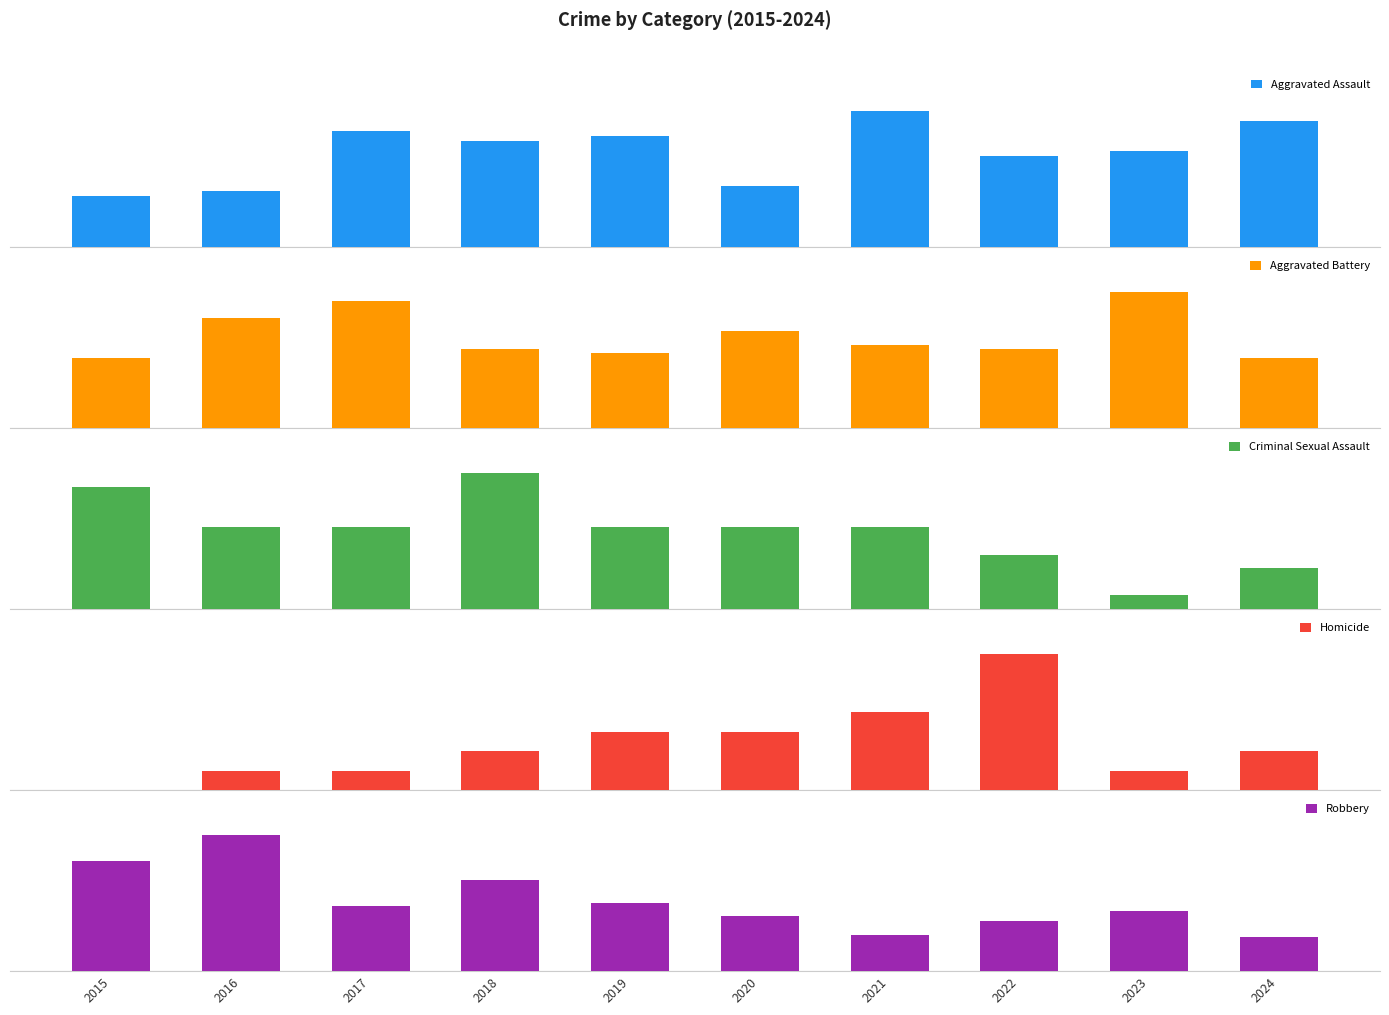

Reading left to right, transcribe all the data shown in this chart.

Aggravated Assault: 2015=10	2016=11	2017=23	2018=21	2019=22	2020=12	2021=27	2022=18	2023=19	2024=25
Aggravated Battery: 2015=16	2016=25	2017=29	2018=18	2019=17	2020=22	2021=19	2022=18	2023=31	2024=16
Criminal Sexual Assault: 2015=9	2016=6	2017=6	2018=10	2019=6	2020=6	2021=6	2022=4	2023=1	2024=3
Homicide: 2015=0	2016=1	2017=1	2018=2	2019=3	2020=3	2021=4	2022=7	2023=1	2024=2
Robbery: 2015=42	2016=52	2017=25	2018=35	2019=26	2020=21	2021=14	2022=19	2023=23	2024=13